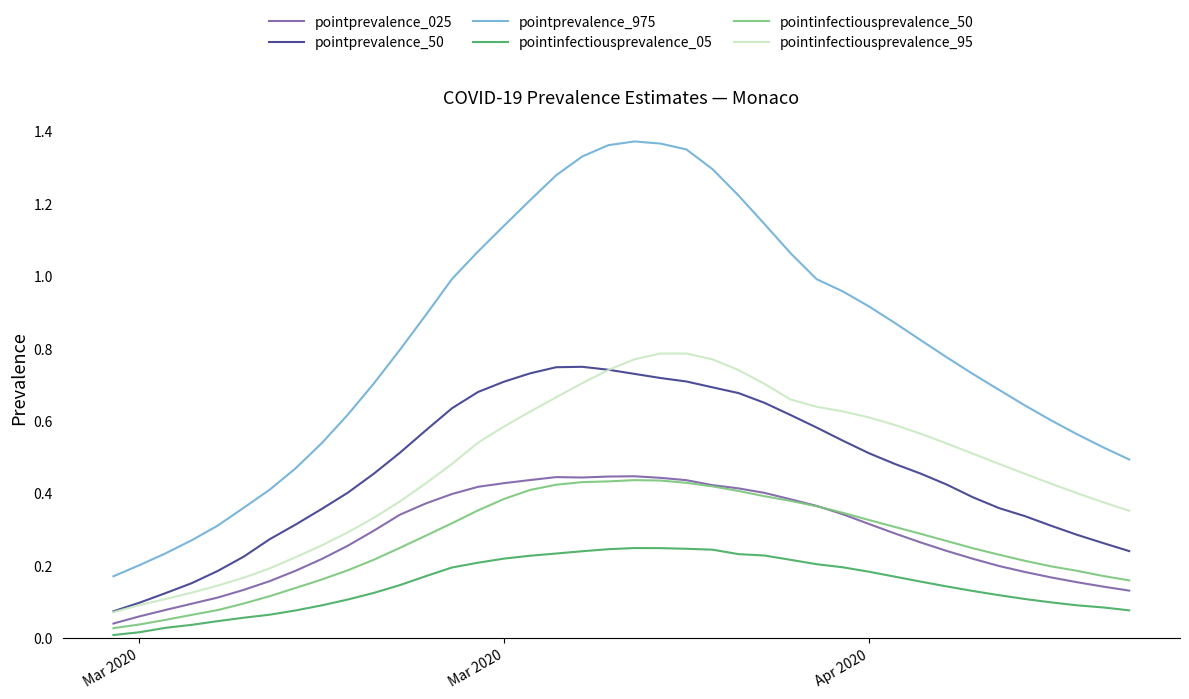

Which series has the widest spread of values?

pointprevalence_975